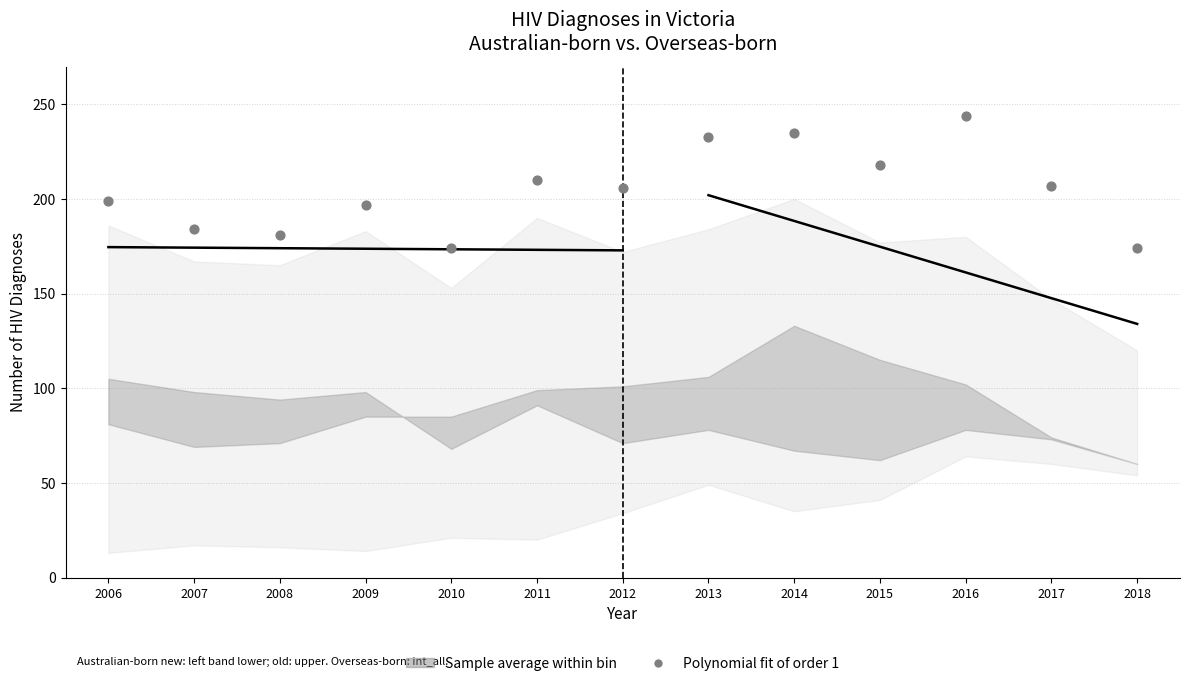

What is the total value across all series at 2007?

535